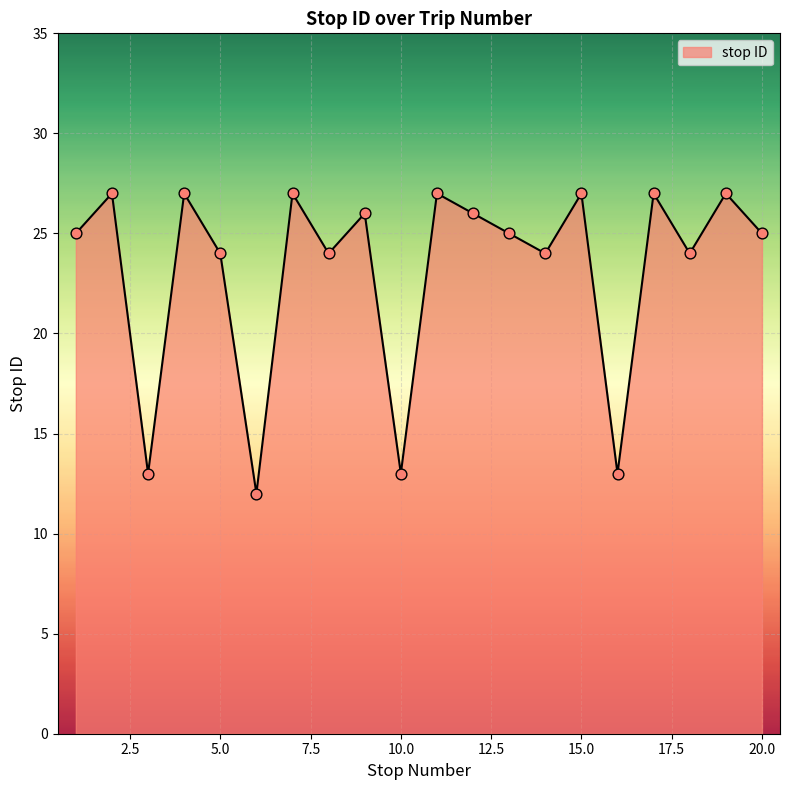

What is the difference between the maximum and minimum values?

15